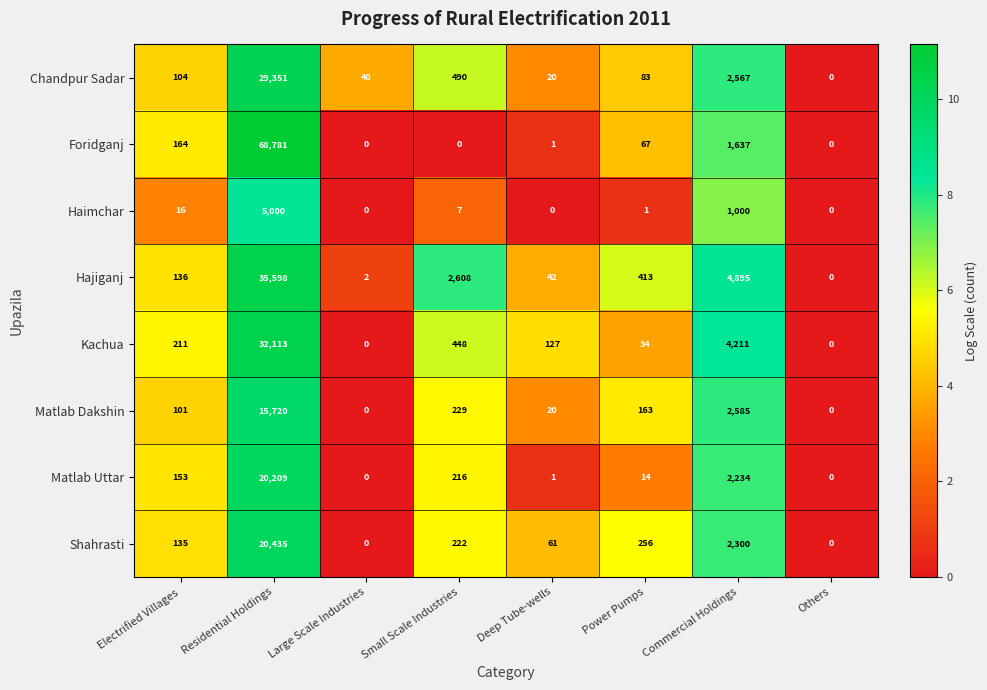

Which label corresponds to the largest value in the chart?

Residential Holdings